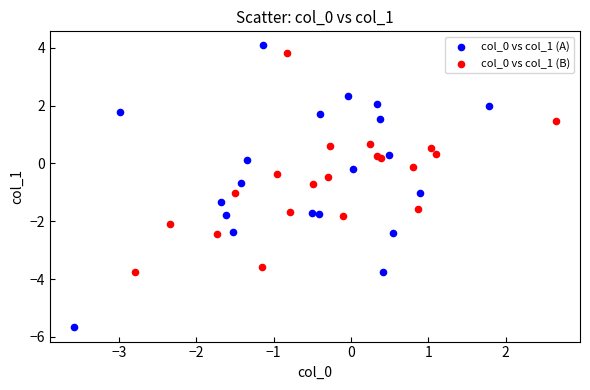

Which series reaches the minimum Y coordinate?

col_0 vs col_1 (A)